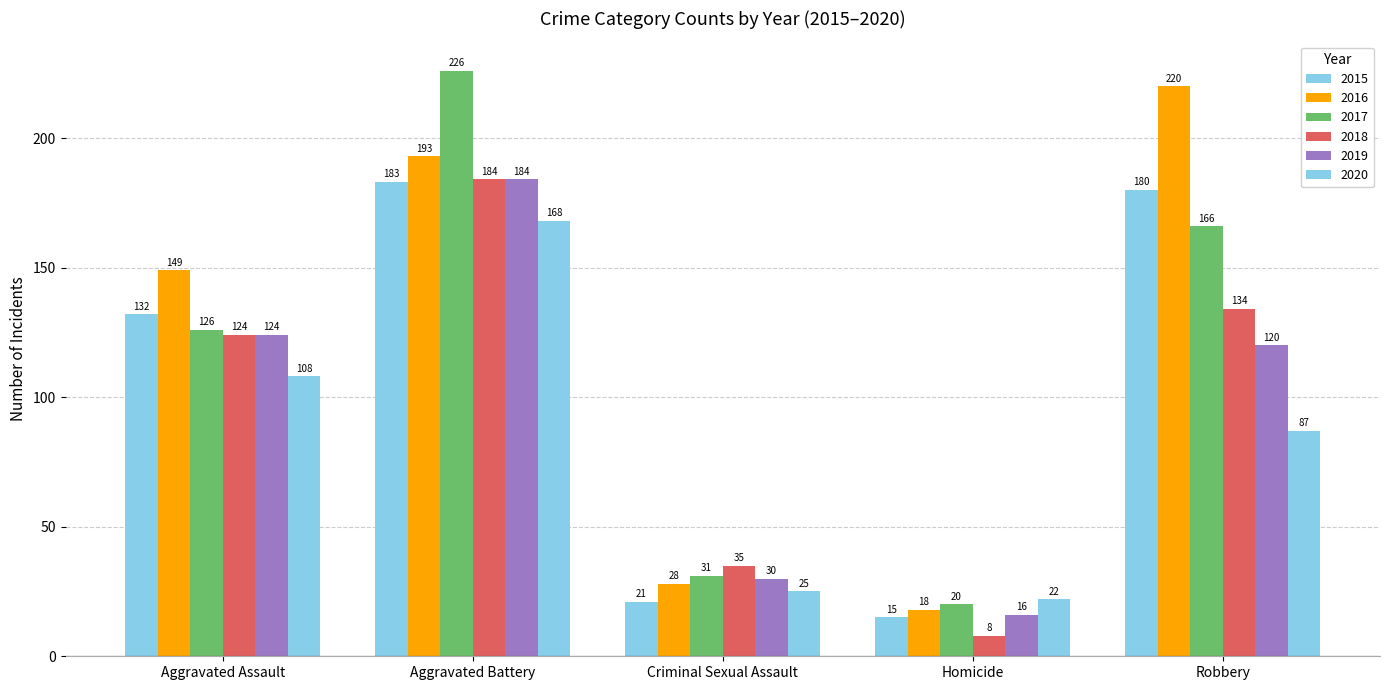

Are the bars grouped side by side (vs. stacked)?

Yes